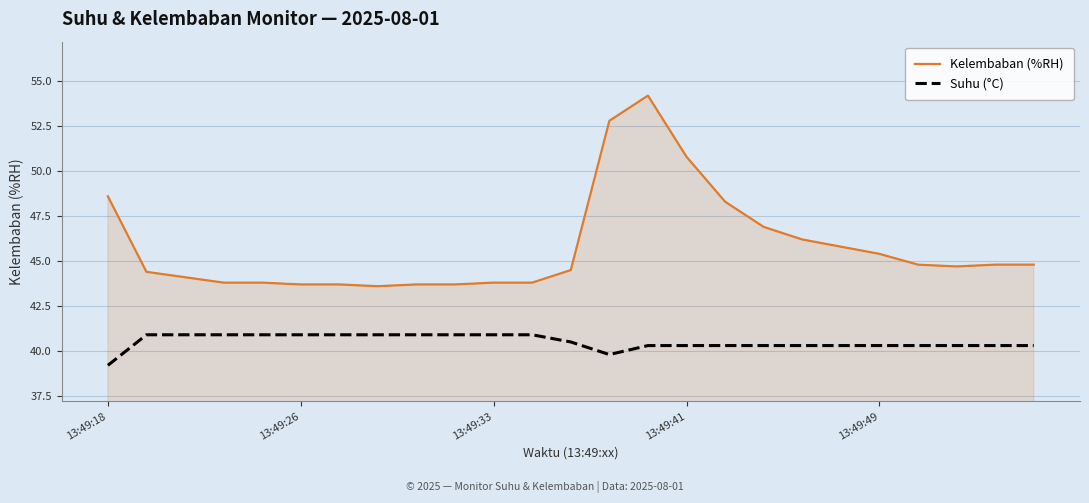

True or false: Suhu (°C) and Kelembaban (%RH) cross at least once.

False